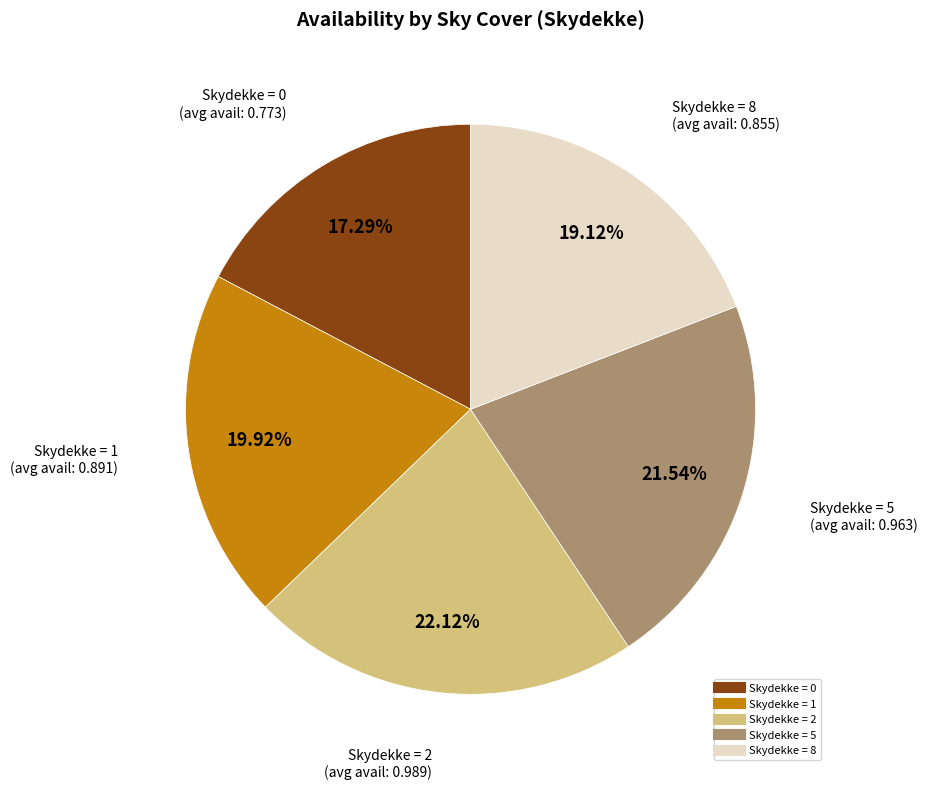

Is there a majority slice in this chart?

No